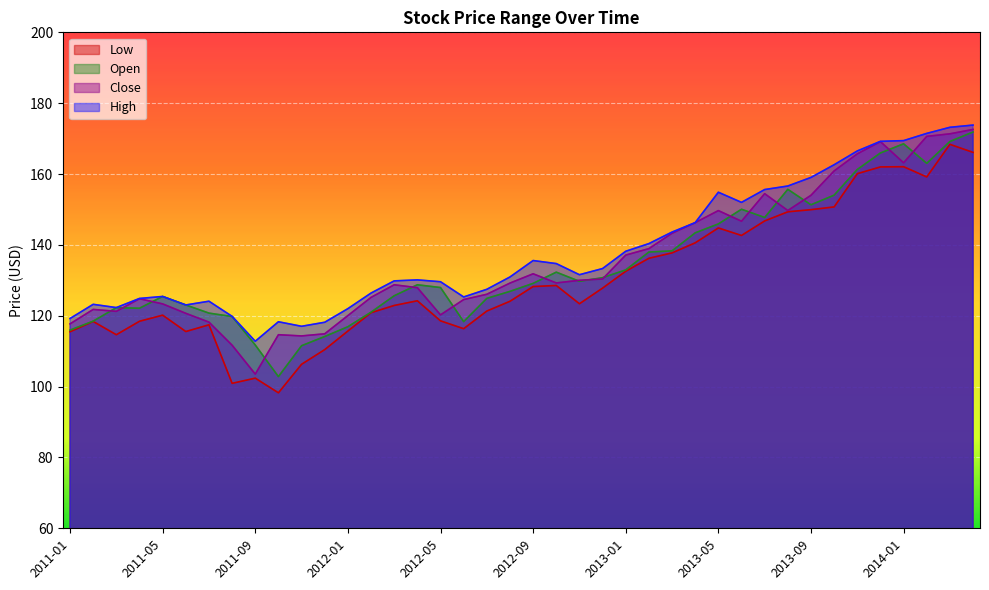

True or false: Low and Close cross at least once.

False